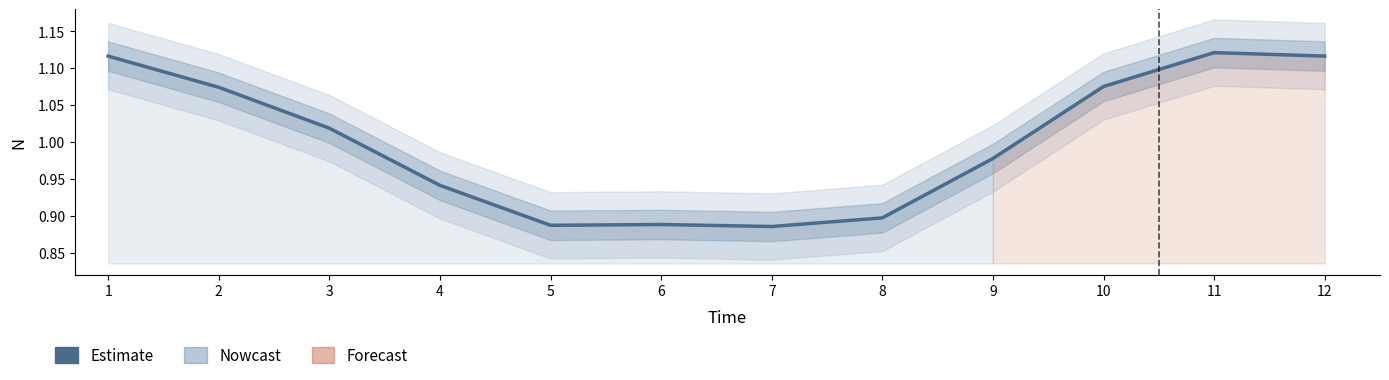

The value at 6 is 0.9. True or false?

True